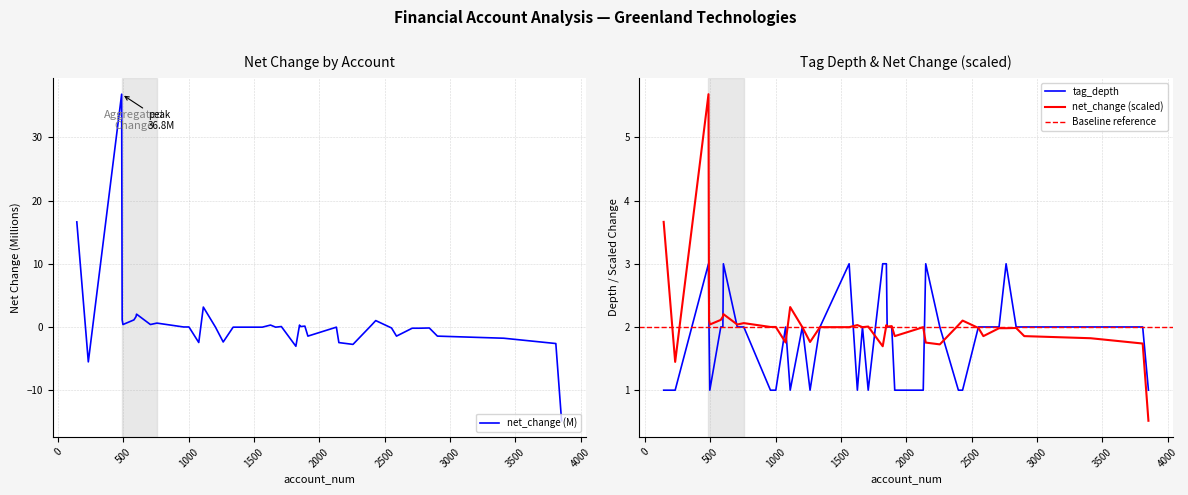

What is the maximum value shown in the chart?

36.8